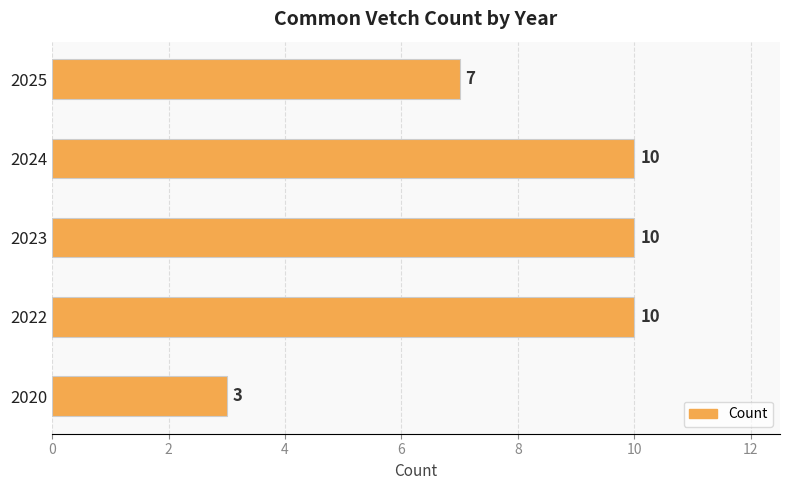

What is the average value?

8